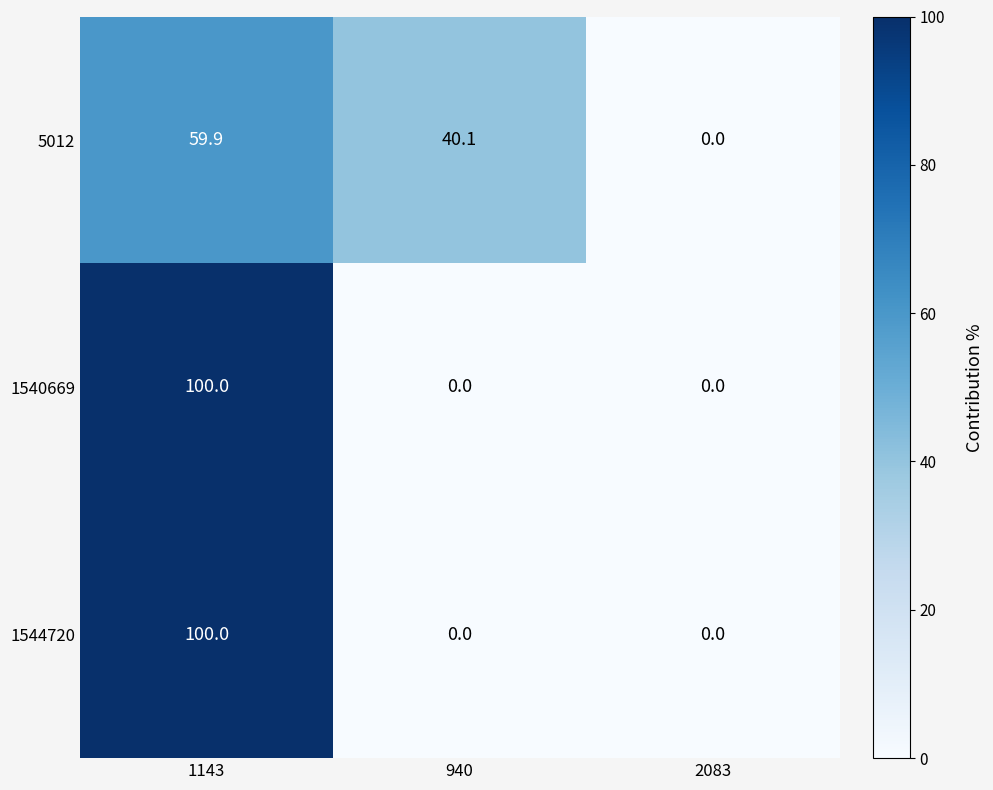

How many data points does each series have?

3